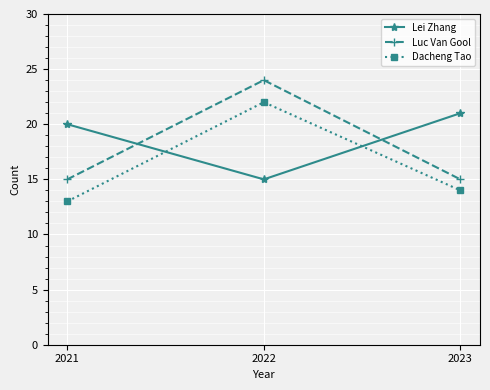

How many Lei Zhang values are between 15 and 21?

3